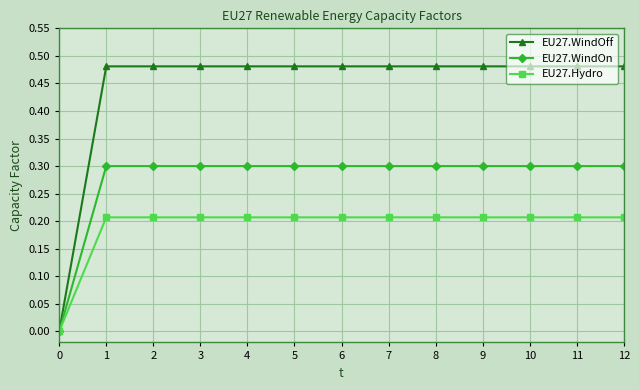

Is it true that EU27.WindOff equals 0.8 at 8?

False